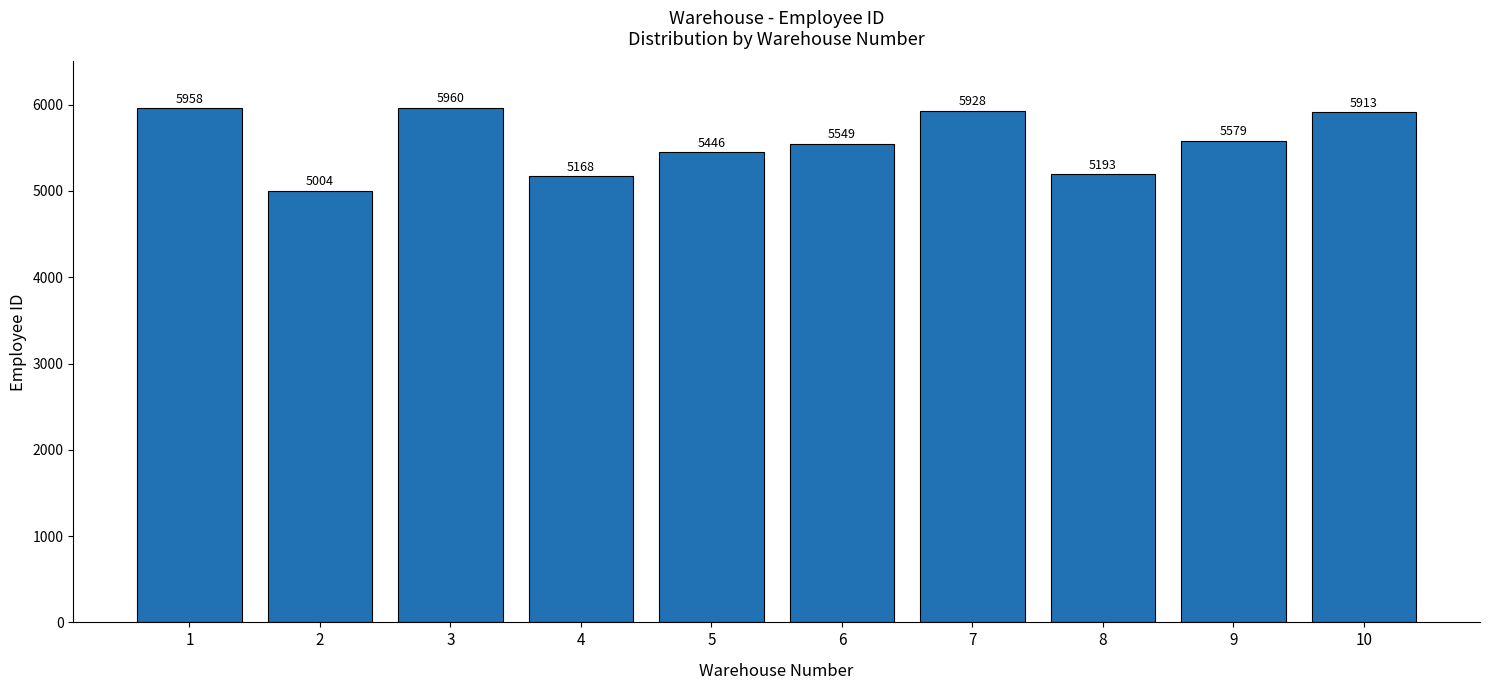

At which label does the data first exceed 5579?

1